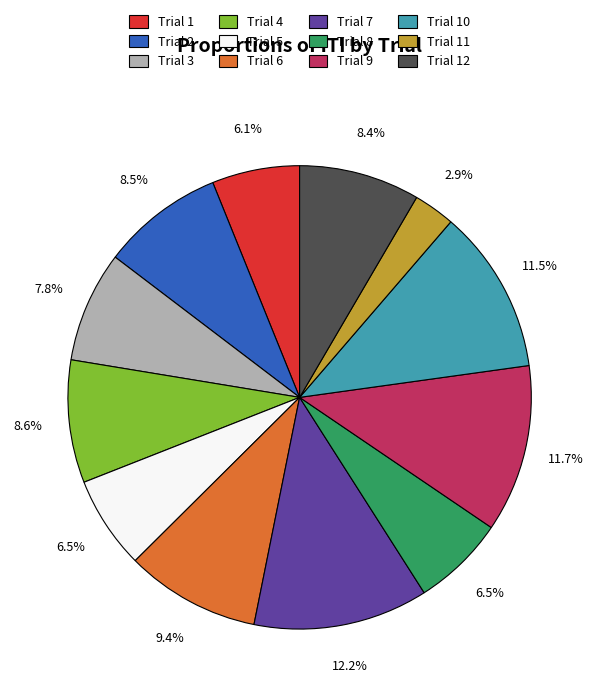

To the nearest percent, what is the difference between the largest and smallest slice percentages?

9%